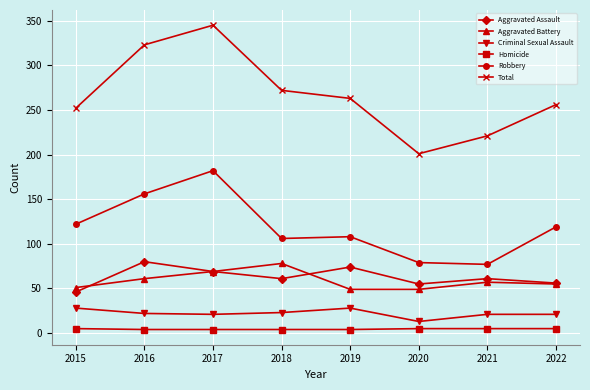

What is the spread (max minus min) of values at 2019?

259